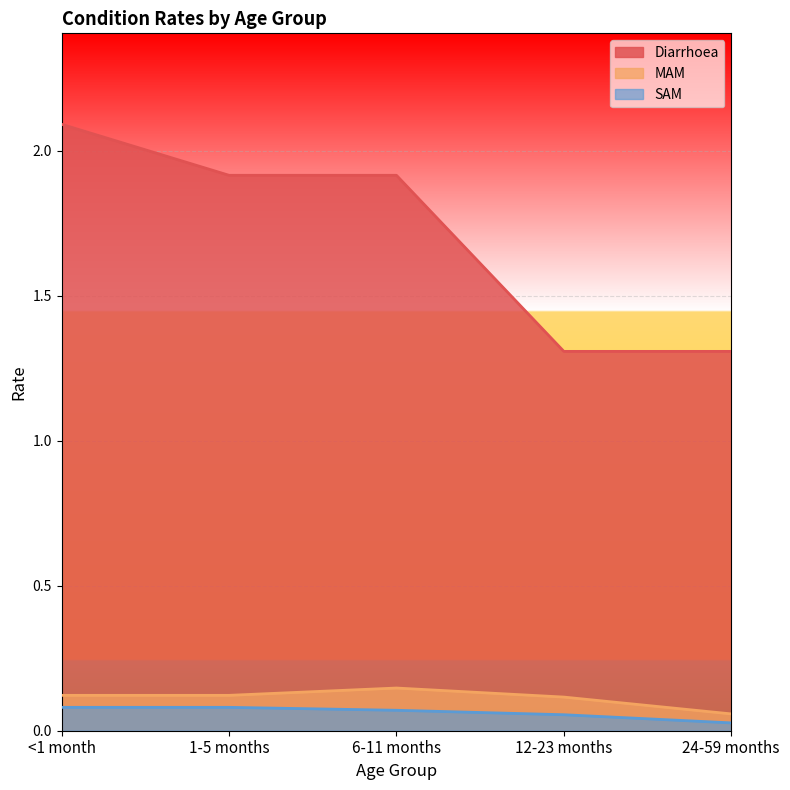

At 24-59 months, list the series in order from largest to smallest.

Diarrhoea, MAM, SAM